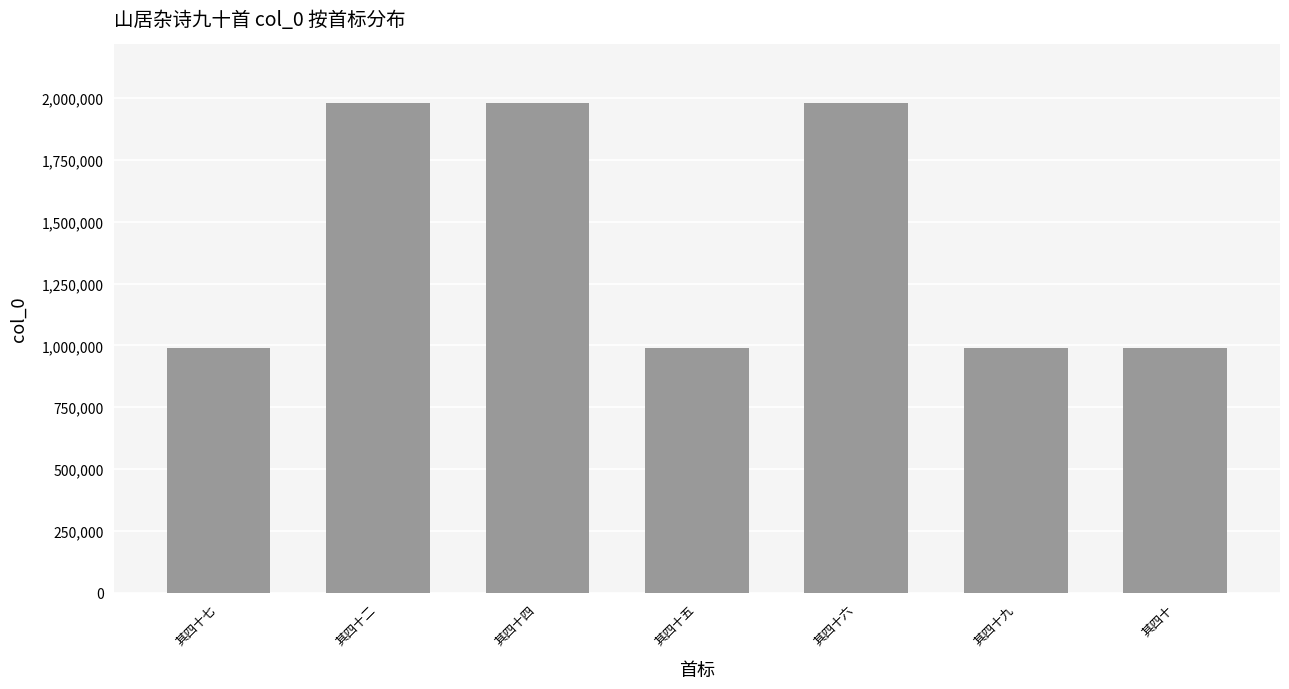

Is it true that the value at 其四十九 is 268771?

False